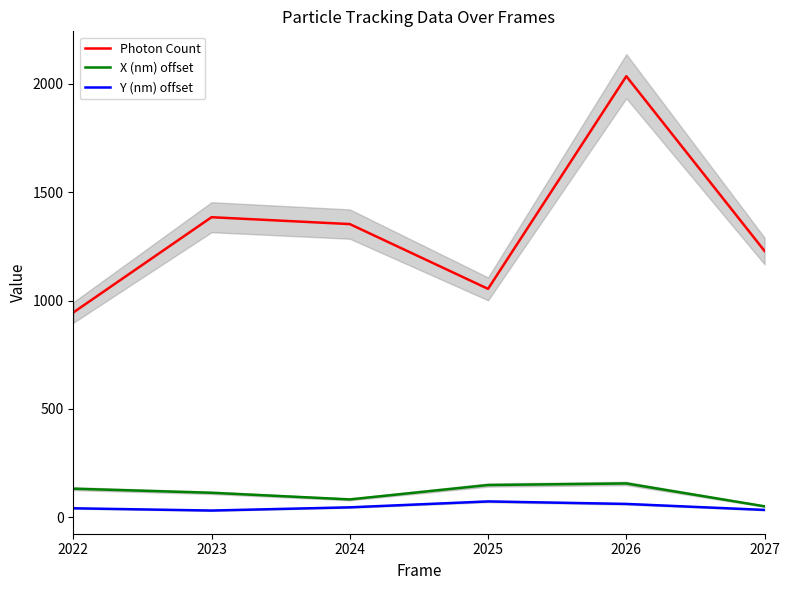

Reading left to right, transcribe all the data shown in this chart.

Photon Count: 944.8	1384.2	1352.6	1053.9	2034.3	1228.6
X (nm) offset: 132.6	113.7	83.1	149.4	156.7	51.3
Y (nm) offset: 42.2	31.8	46.6	73.8	62.3	34.7